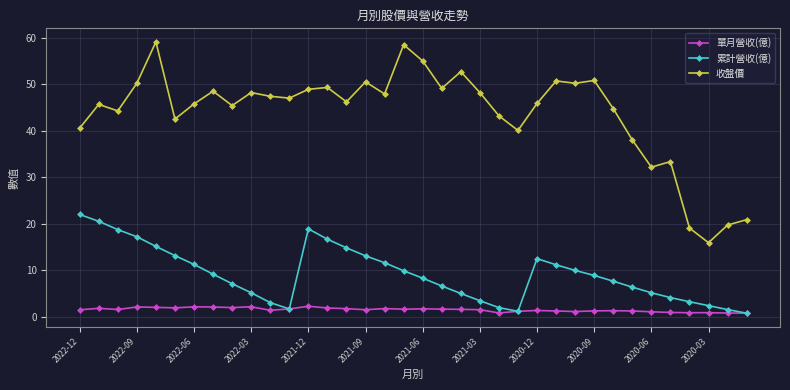

True or false: 單月營收(億) has more than 2 points higher than both neighbors.

True